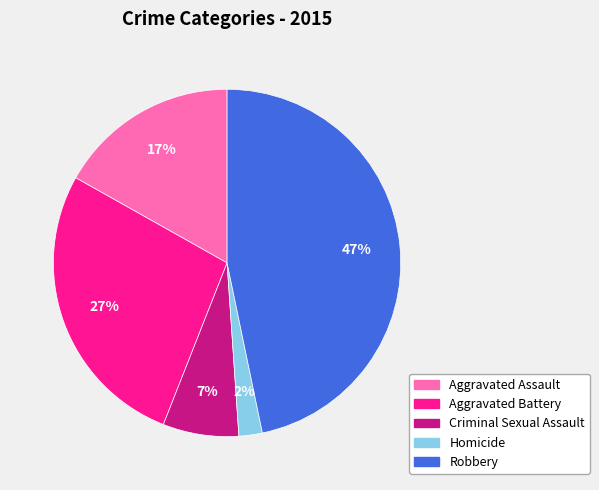

Between Aggravated Battery and Homicide, which is larger?

Aggravated Battery